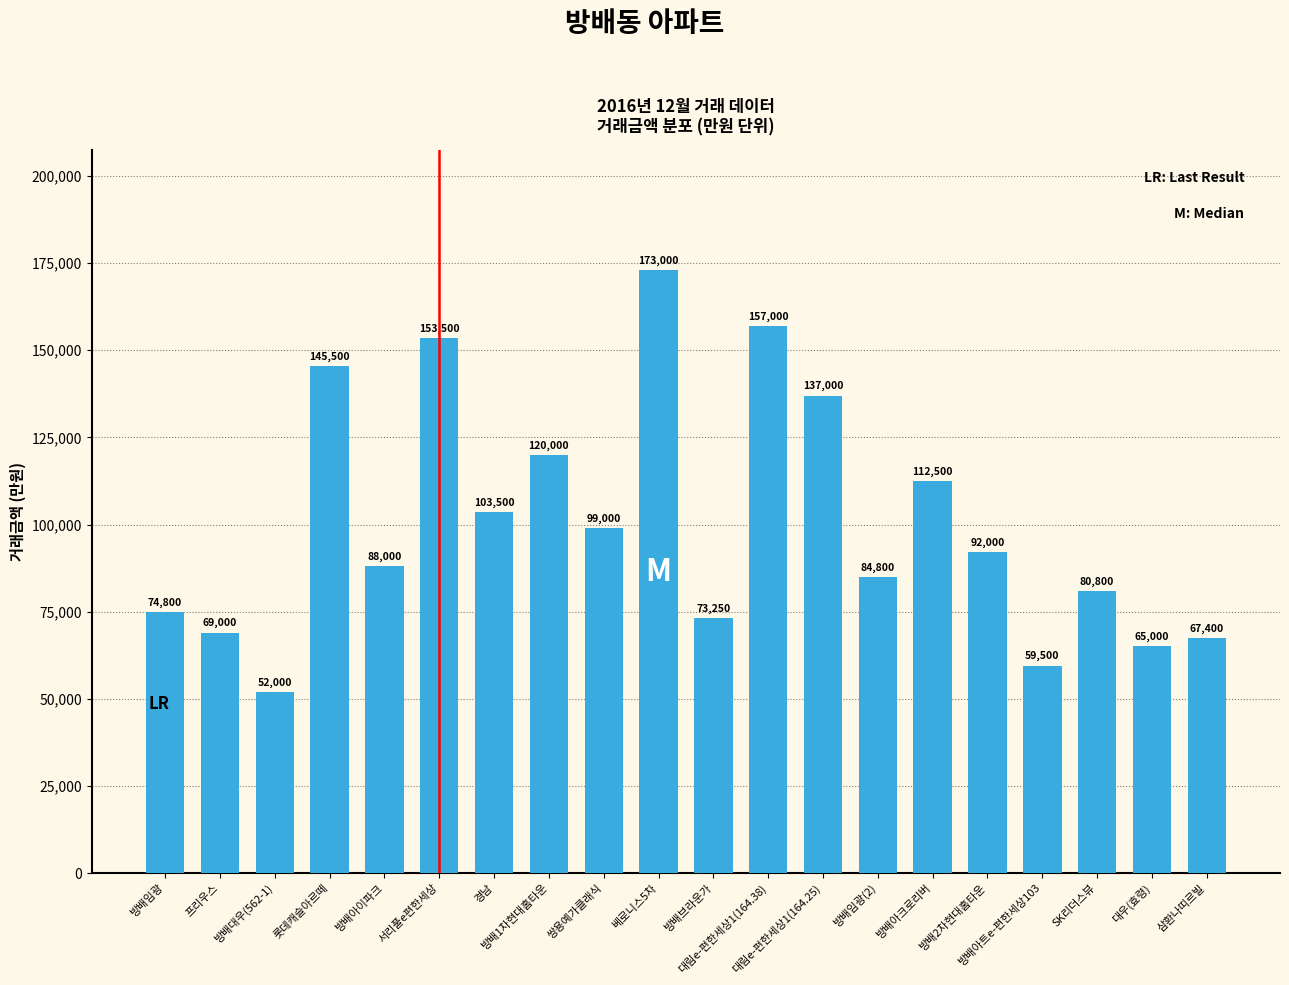

What is the difference between the second highest and minimum values?

105000